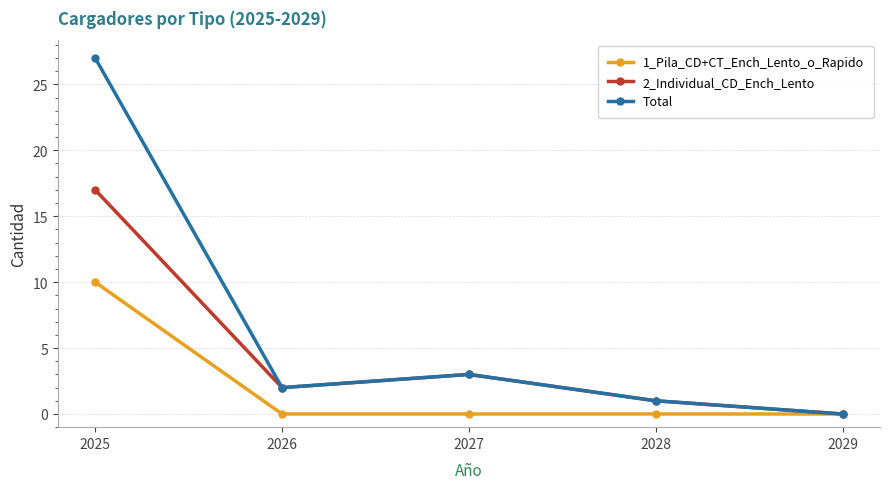

Where does the Total series first go above 2?

2025